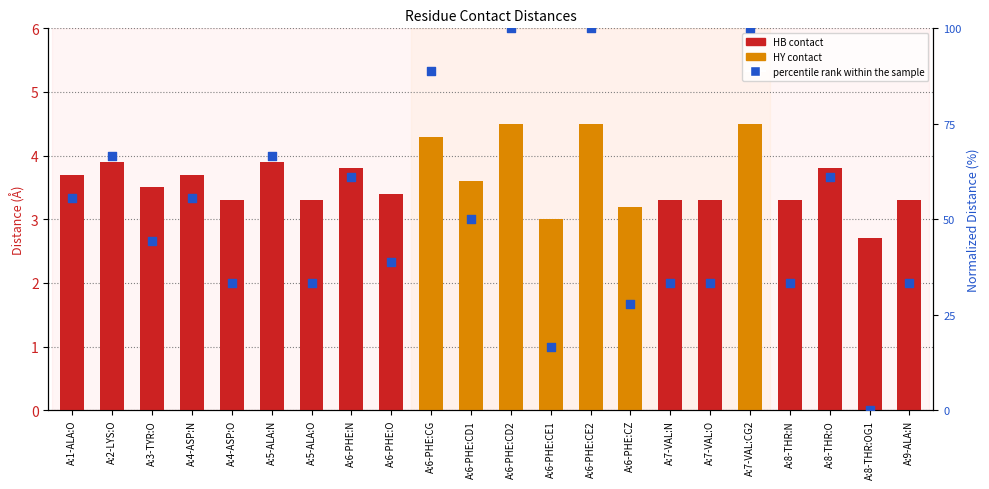

Between A:6-PHE:CE1 and A:2-LYS:O, which is larger?

A:2-LYS:O